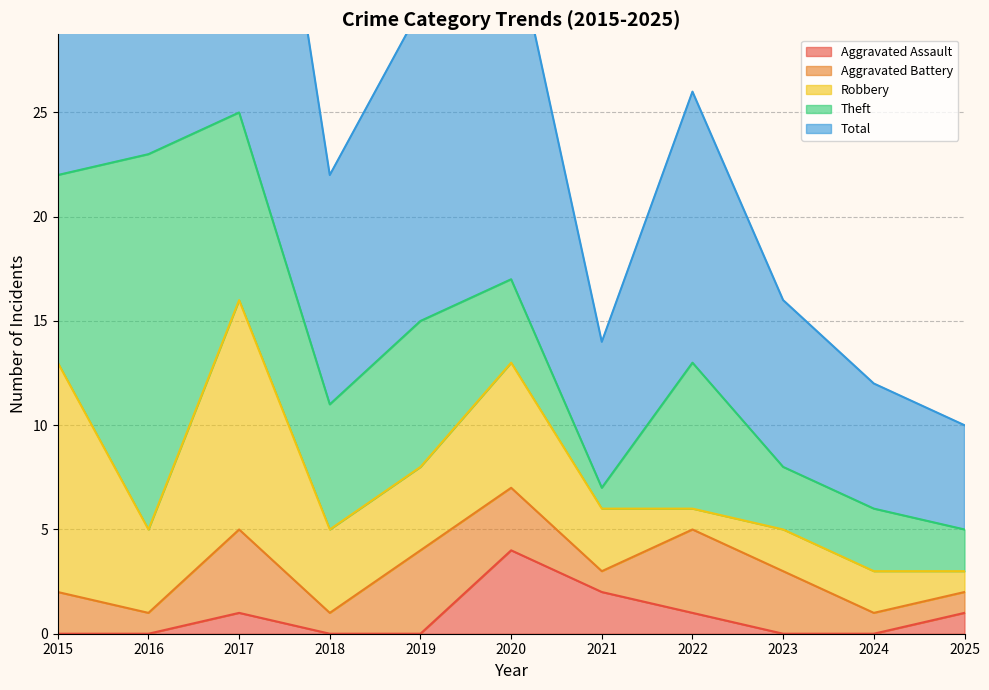

List the labels in order of Robbery value, smallest first.

2022, 2025, 2023, 2024, 2021, 2016, 2018, 2019, 2020, 2015, 2017